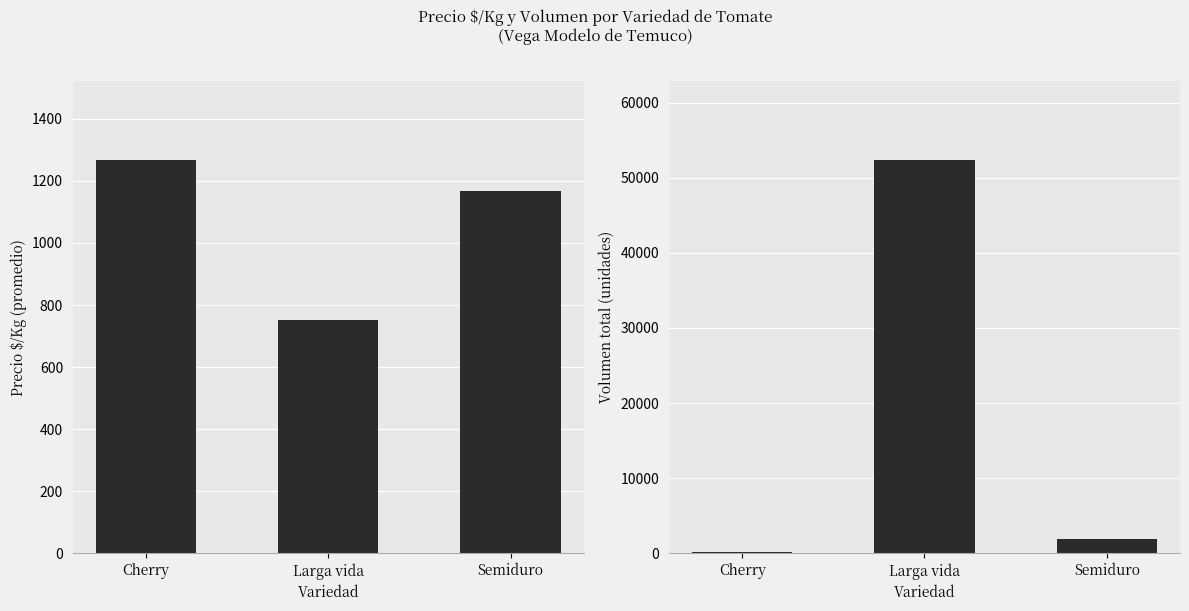

Which has a higher value, Cherry or Larga vida?

Cherry